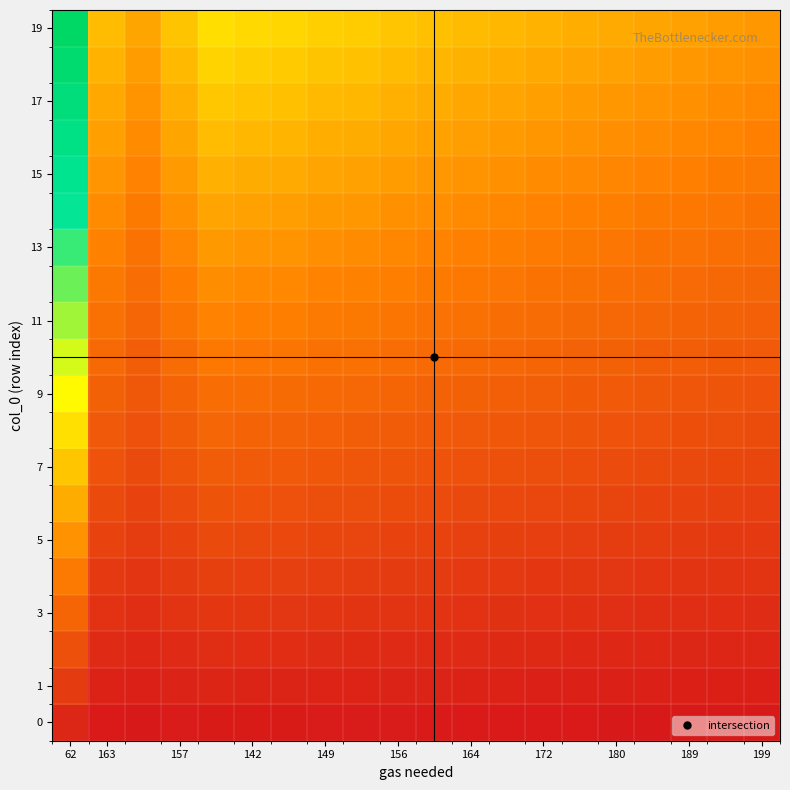

Which series has the largest range (max minus min)?

19